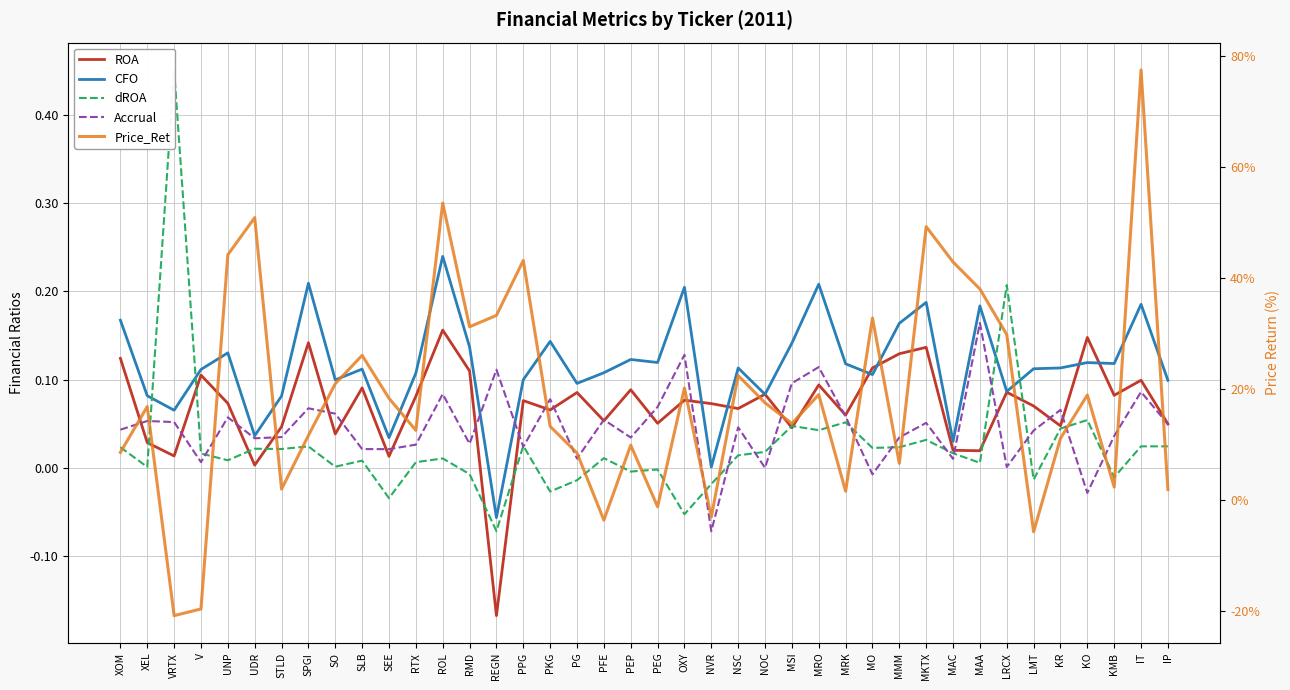

Which series has the widest spread of values?

Price_Ret